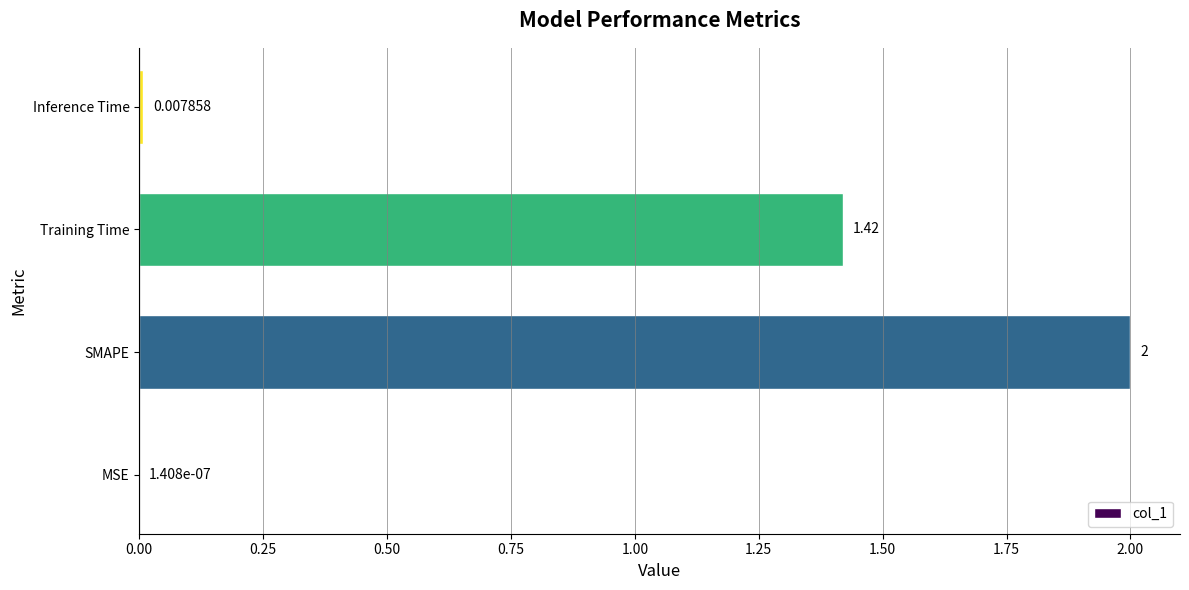

Which label corresponds to the largest value in the chart?

SMAPE